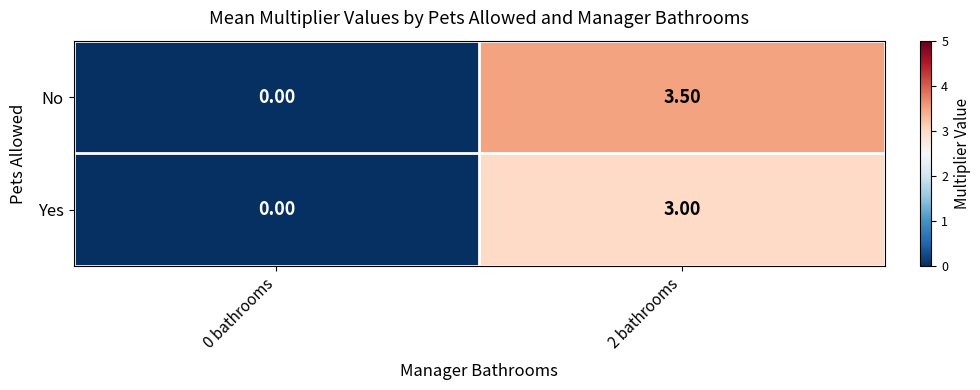

How many data points in No are less than 3?

1